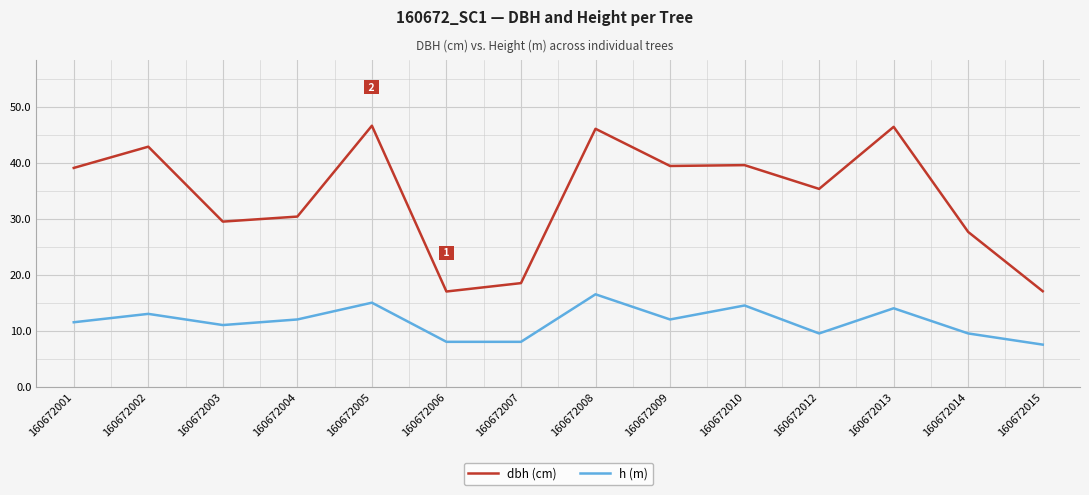

Is this an area chart (filled region under the line)?

No